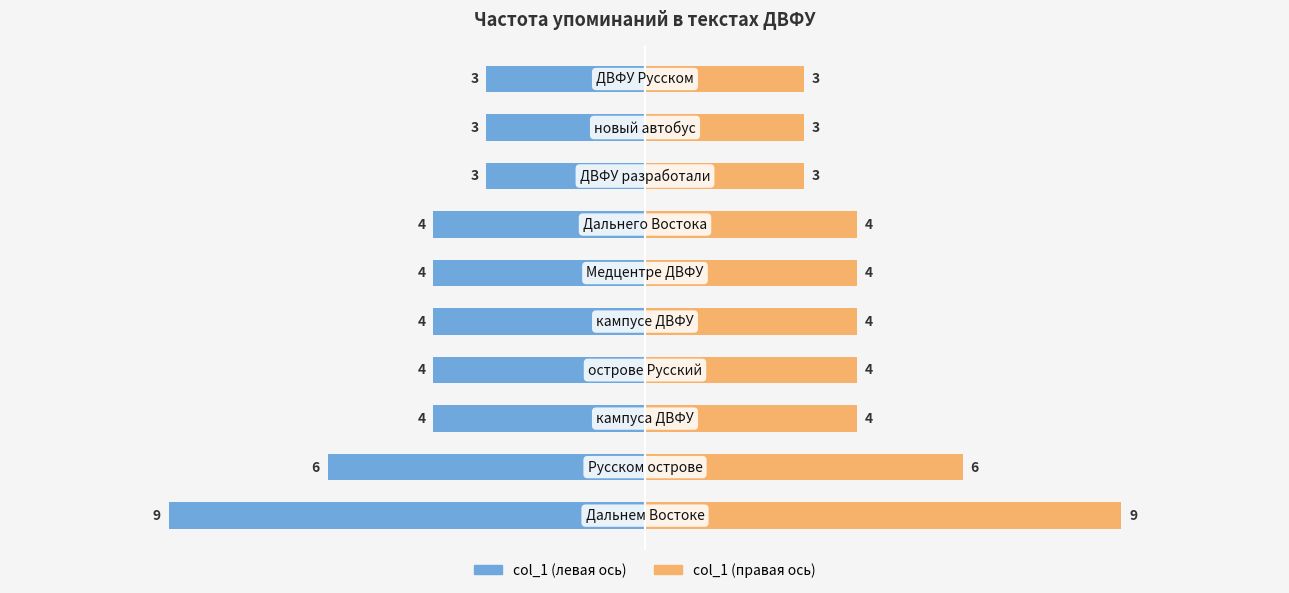

How many categories are shown in the chart?

10